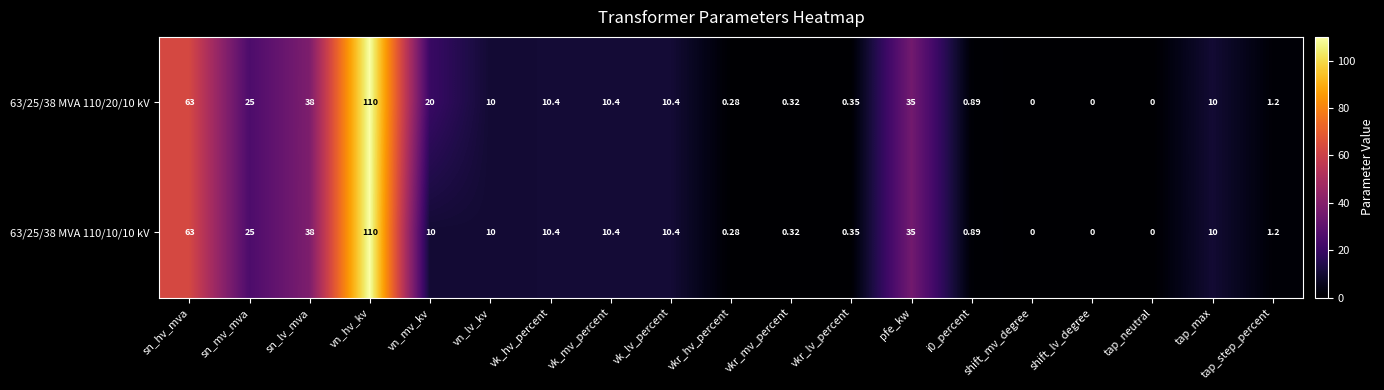

Is the value of 63/25/38 MVA 110/10/10 kV at shift_lv_degree greater than the value of 63/25/38 MVA 110/20/10 kV at vn_lv_kv?

No